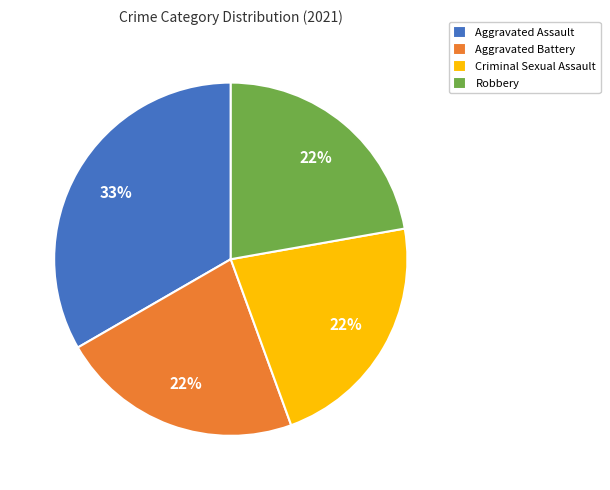

Which slice is the largest?

Aggravated Assault